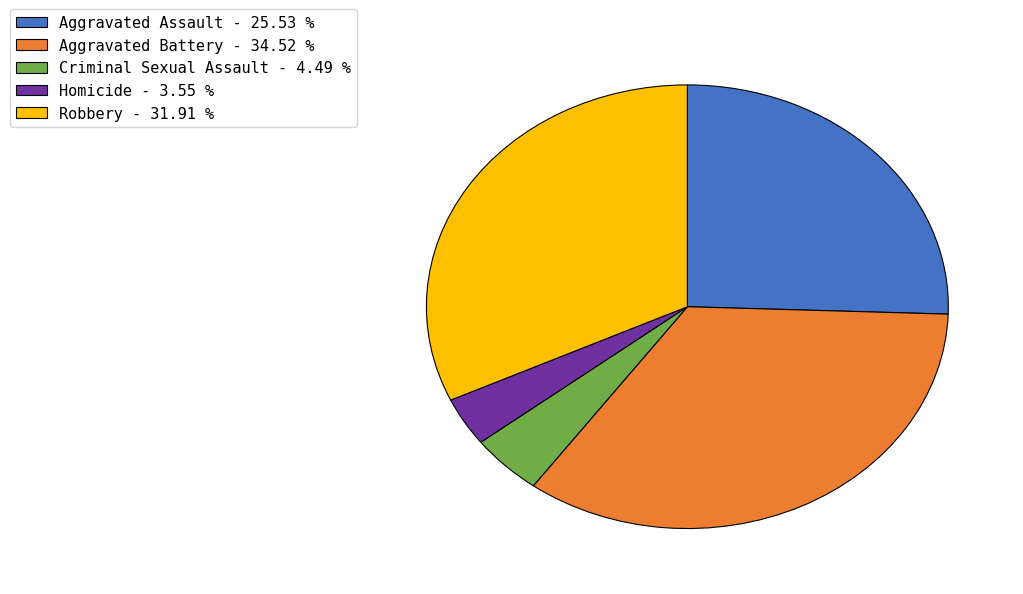

Is the sum of Criminal Sexual Assault and Robbery greater than half?

No